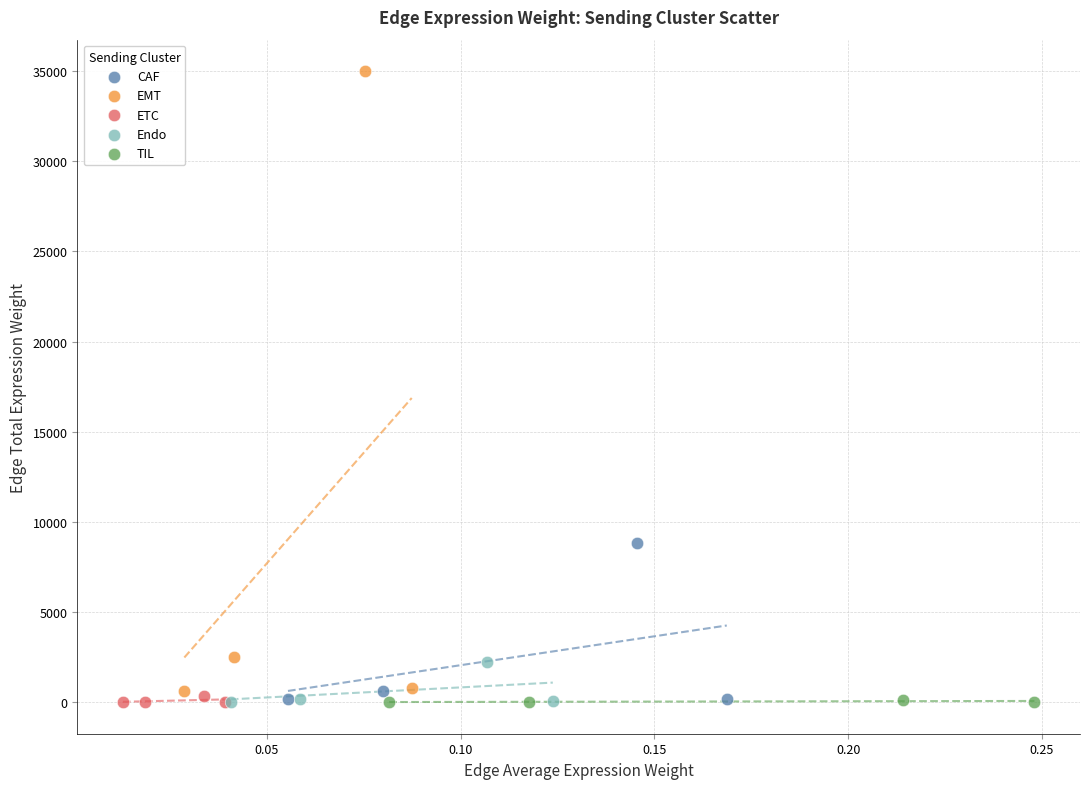

Which series reaches the maximum Y coordinate?

EMT